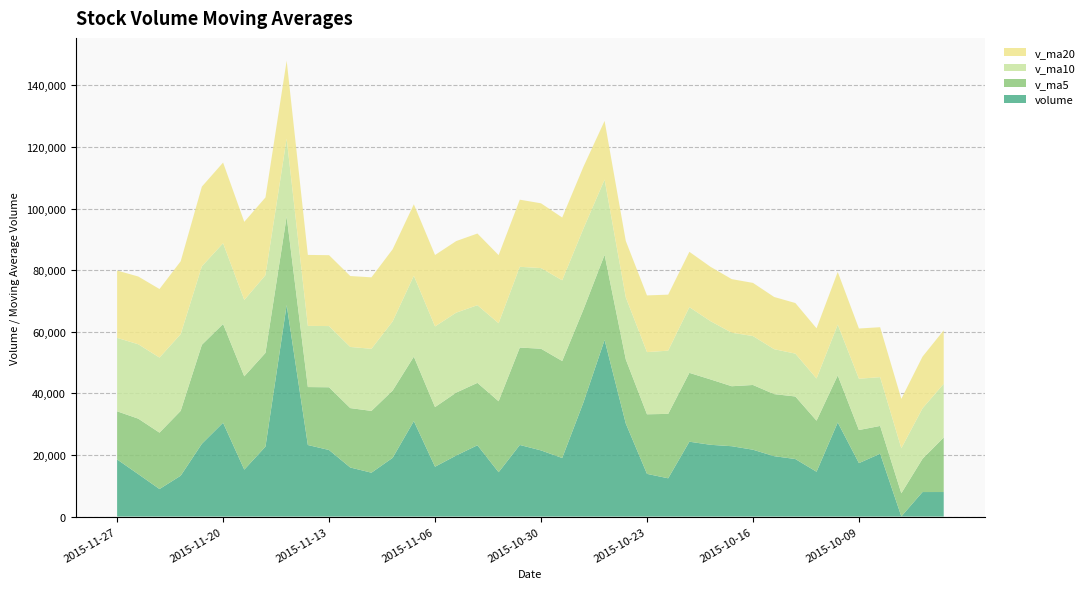

Reading left to right, transcribe all the data shown in this chart.

volume: 18546.9	13771.2	8939.4	13264.2	23640.4	30464.8	15241.3	22710.4	68686.1	23234.4	21612.6	15935.0	14243.2	19070.8	31003.6	16187.2	19832.0	23155.4	14401.8	23251.8	21483.9	19014.6	37036.5	57353.6	30213.8	13865.8	12424.6	24310.2	23302.6	22843.0	21707.1	19612.3	18682.8	14554.0	30558.4	17354.5	20413.3	55.0	7961.7	7967.0
v_ma5: 15632.4	18016.0	18310.0	21064.2	32148.6	32067.4	30297.0	30435.7	28742.3	18819.2	20373.0	19288.0	20067.4	21849.8	20916.0	19365.7	20425.0	20261.5	23037.7	31628.1	33020.5	31496.9	30178.9	27633.6	20823.4	19349.2	20917.5	22355.0	21229.6	19479.8	21022.9	20152.4	20312.6	16587.0	15268.6	10750.3	9017.2	7505.6	10791.2	17700.5
v_ma10: 23849.9	24156.5	24372.9	24903.2	25483.9	26220.2	24792.5	25251.5	25296.0	19867.6	19869.3	19856.5	20164.5	22443.8	26272.0	26193.1	25960.9	25220.2	25335.7	26225.8	26184.9	26207.2	26267.0	24431.6	20151.6	20186.1	20535.0	21333.8	18908.3	17374.2	15886.6	14584.8	13909.1	13689.1	16484.5	16647.6	15843.0	14614.8	16392.9	17427.5
v_ma20: 21859.6	22006.5	22268.7	23673.5	25878.0	26206.7	25376.7	25235.9	25315.9	23046.7	23027.1	23031.8	23215.7	23437.7	23211.8	23189.6	23248.0	23277.0	22122.0	21800.0	21035.7	20396.0	20088.0	19060.4	18318.1	18416.8	18189.0	17974.3	17650.6	17400.8	17266.7	16957.0	16440.2	16302.2	17117.2	16315.9	16215.6	16043.0	16787.1	17388.6